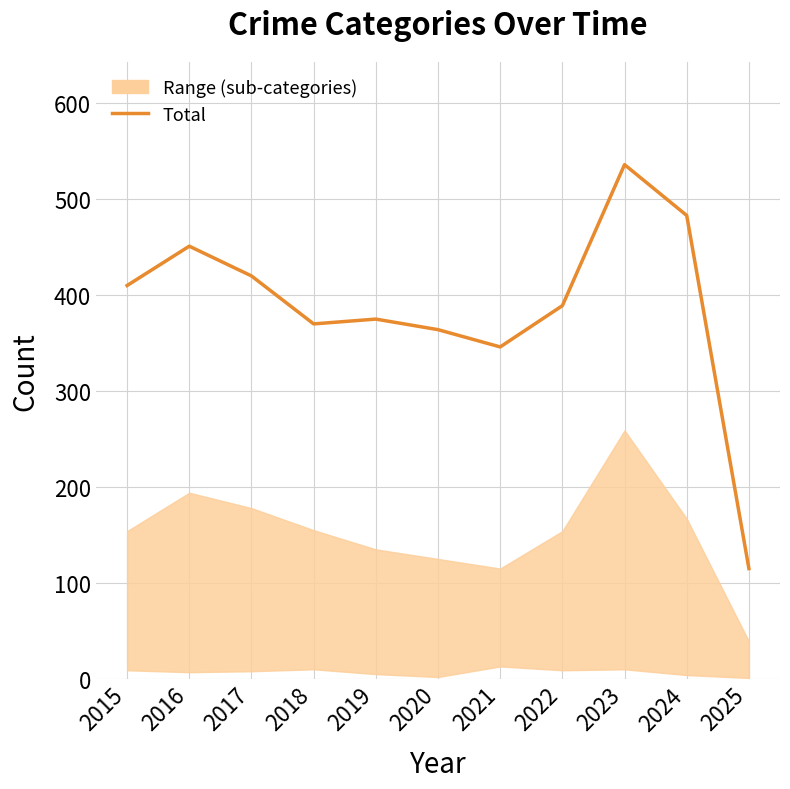

How many values are below 389?

5